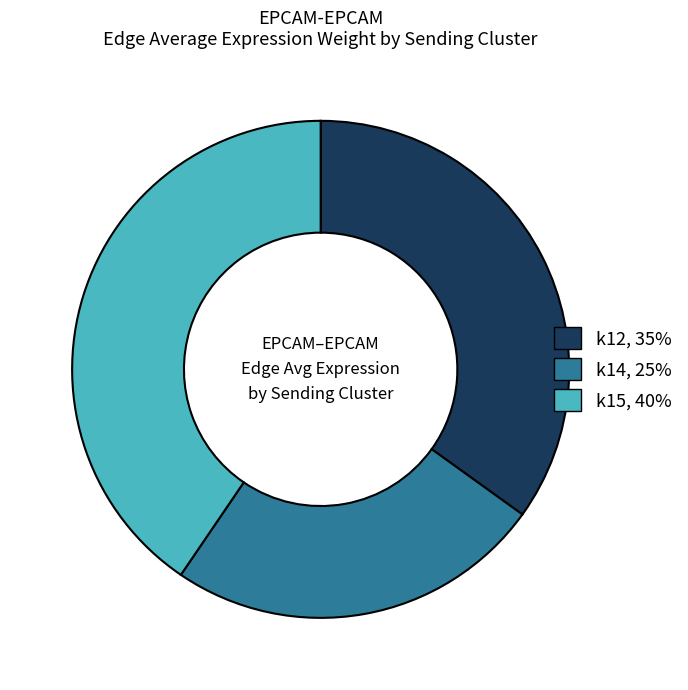

Does any single category account for the majority?

No